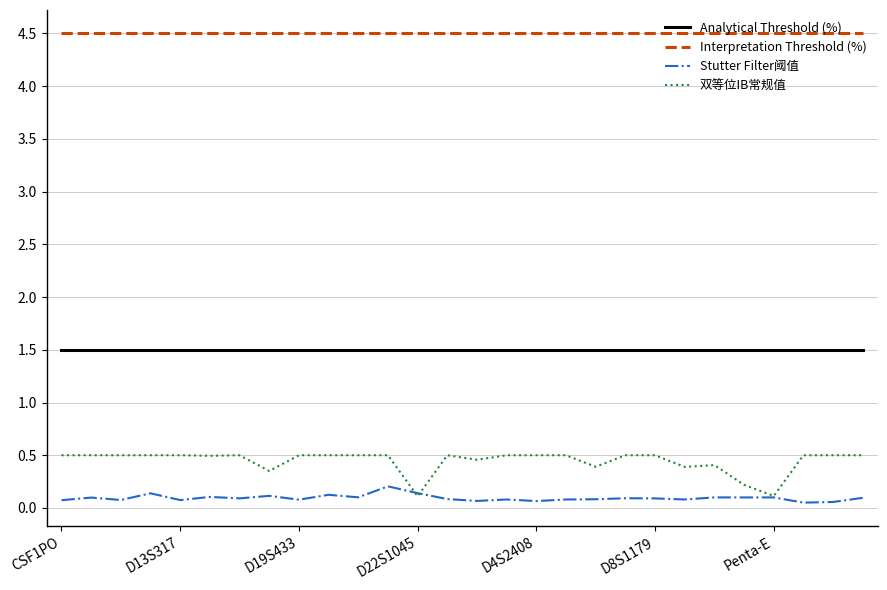

True or false: Analytical Threshold (%) and Stutter Filter阈值 intersect in this chart.

False